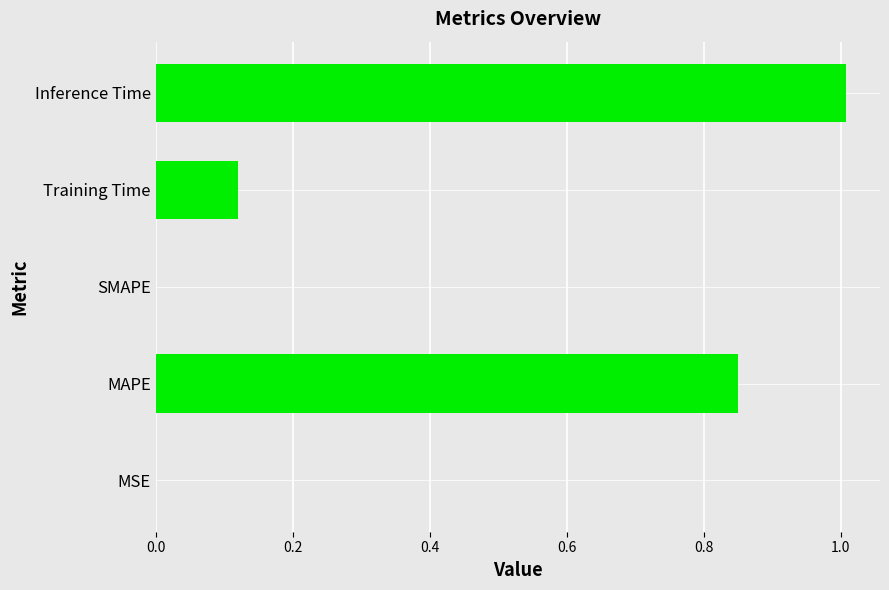

The value at MSE is 0.0. True or false?

True